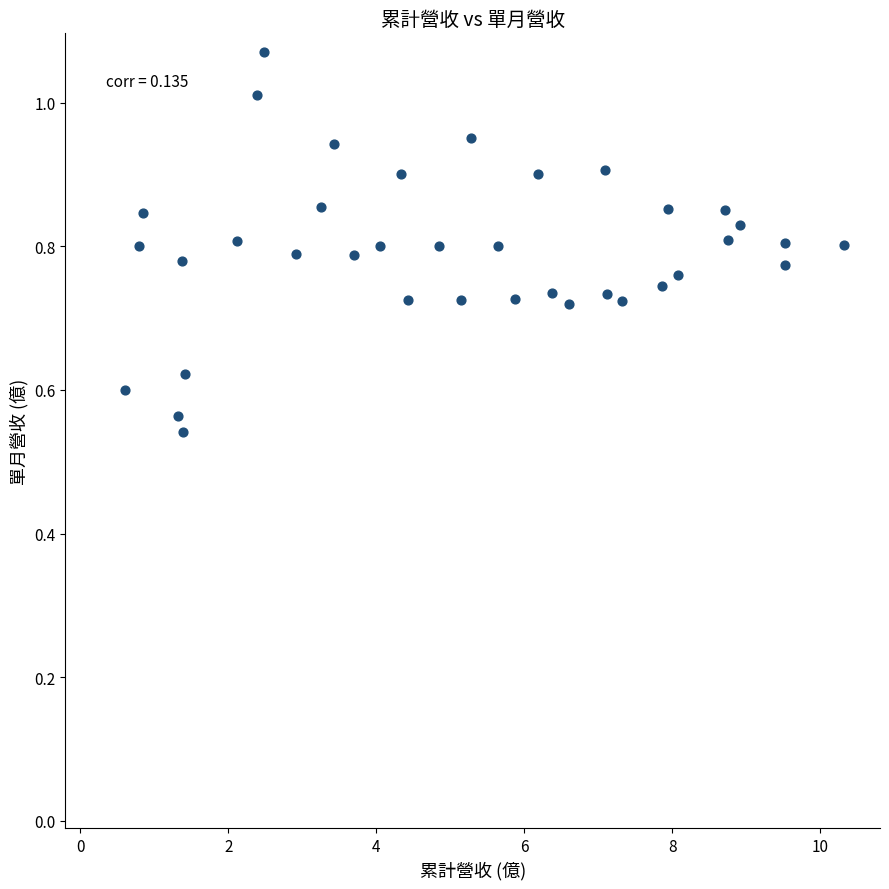

What is the range of X values (max minus min)?

9.7